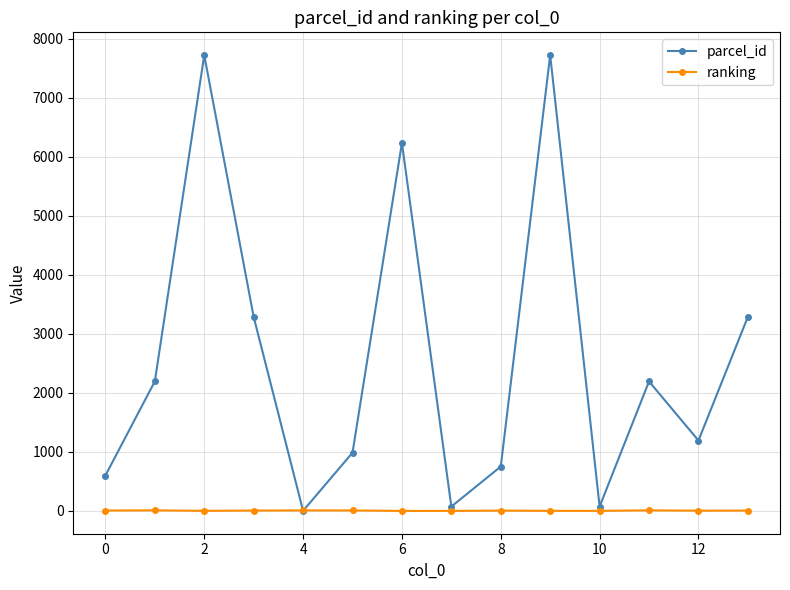

Which series ends up on top after the final intersection of ranking and parcel_id?

parcel_id